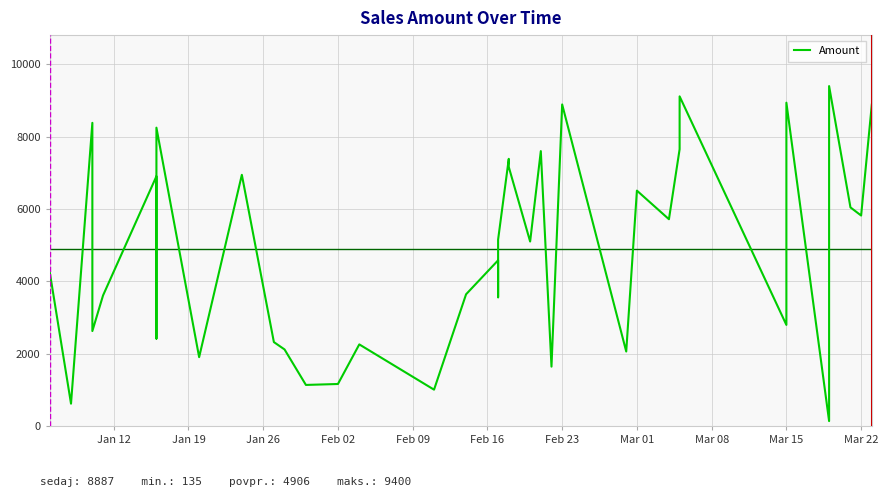

What is the average value?

4906